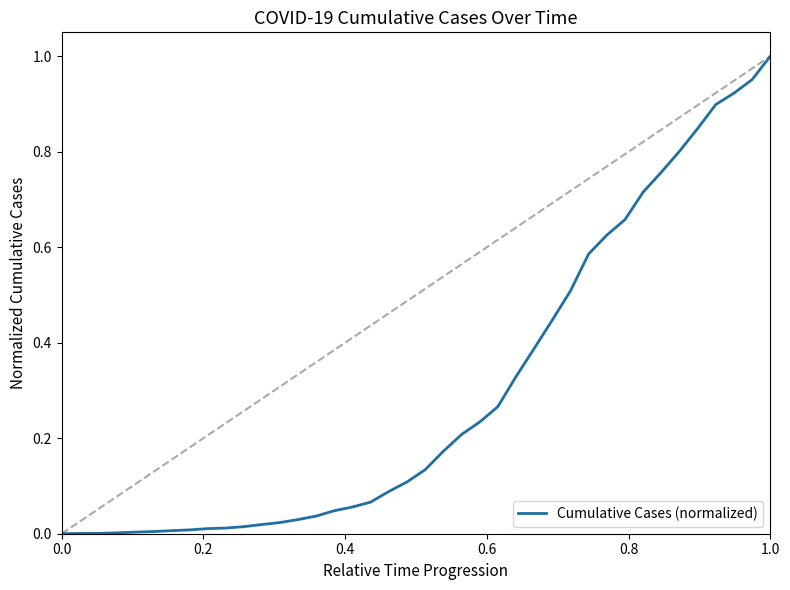

What is the difference between the maximum and minimum values?

1.0